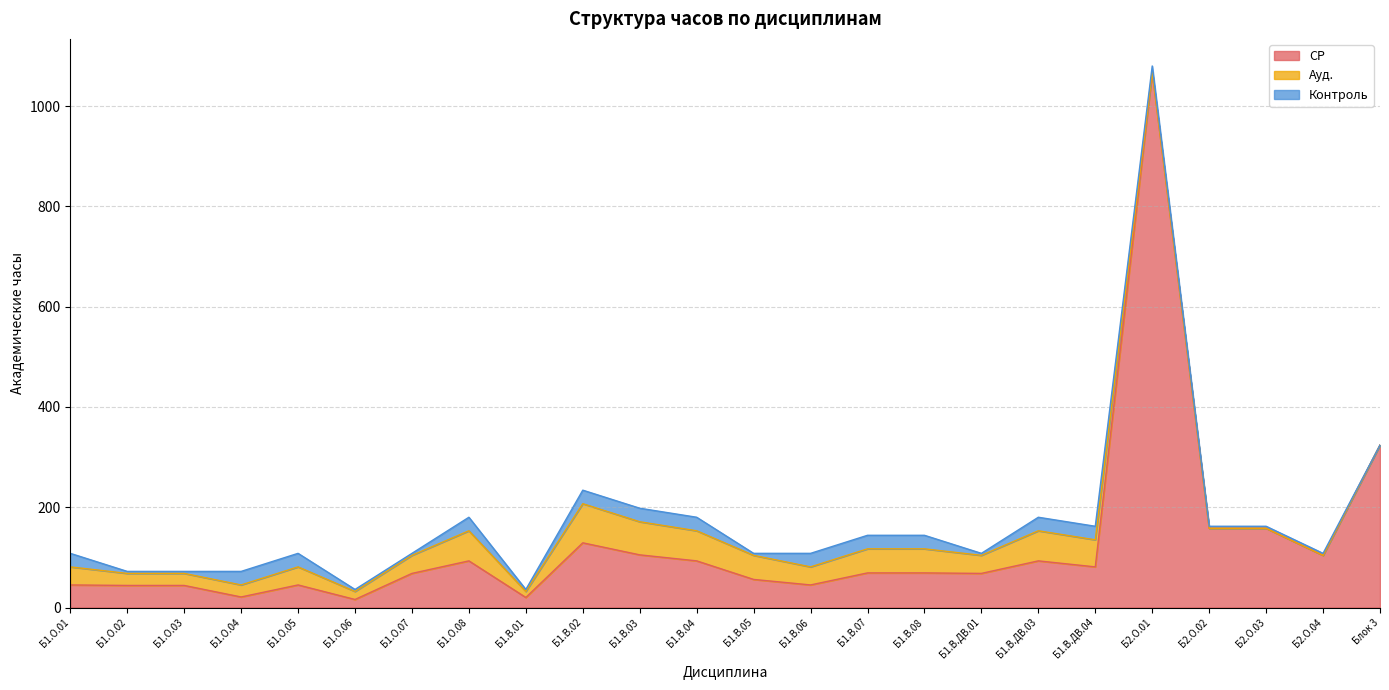

At which category is the sum across all series the highest?

Б2.О.01